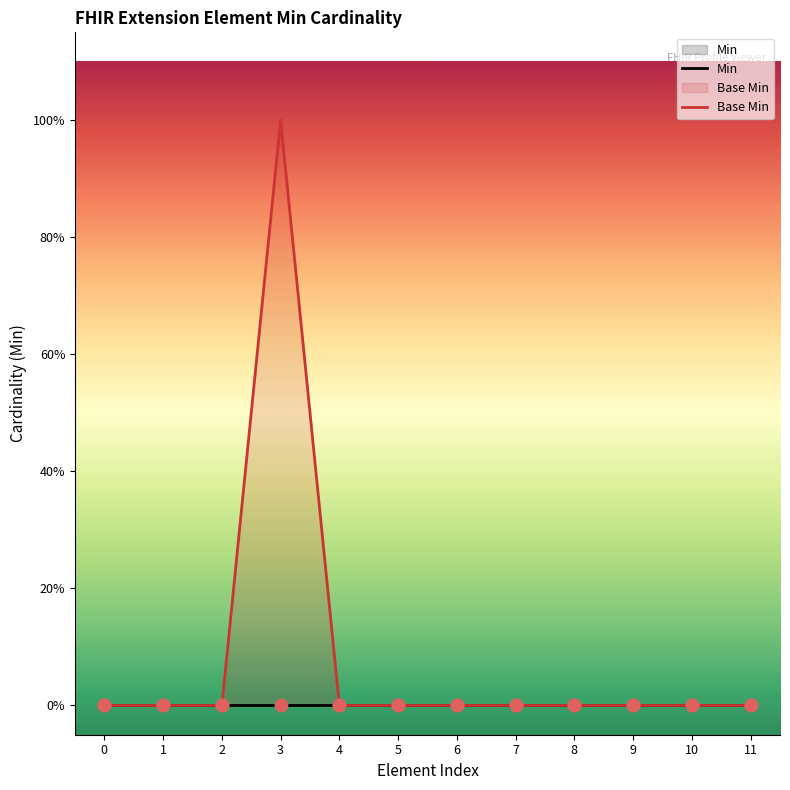

At which category is the sum across all series the highest?

3